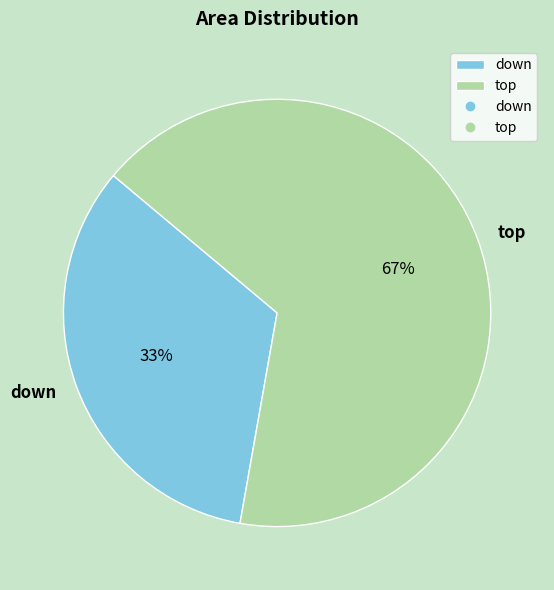

Rank the categories by value from lowest to highest.

down, top